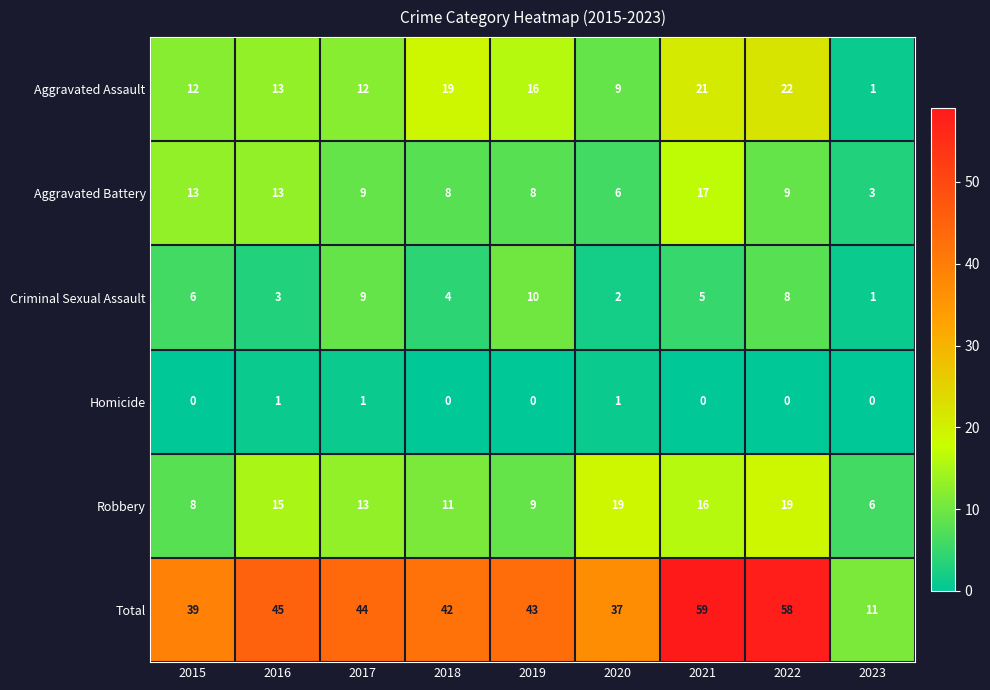

What is the average value of the Robbery series?

13